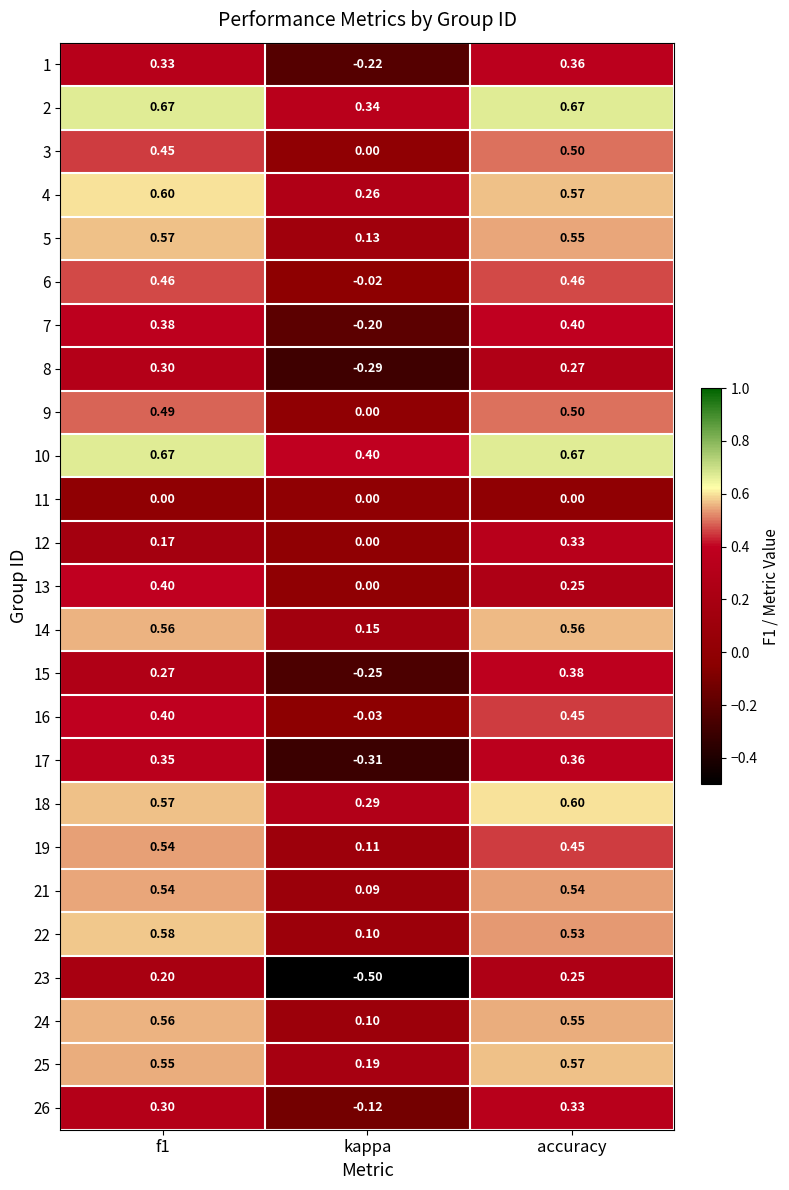

At which category is the sum across all series the highest?

accuracy